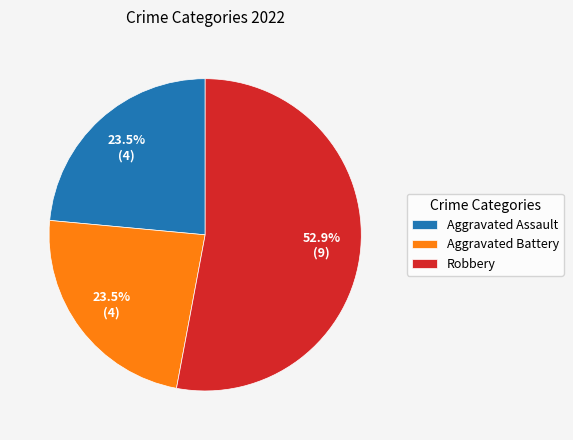

Does Robbery account for over 50% of the chart?

Yes